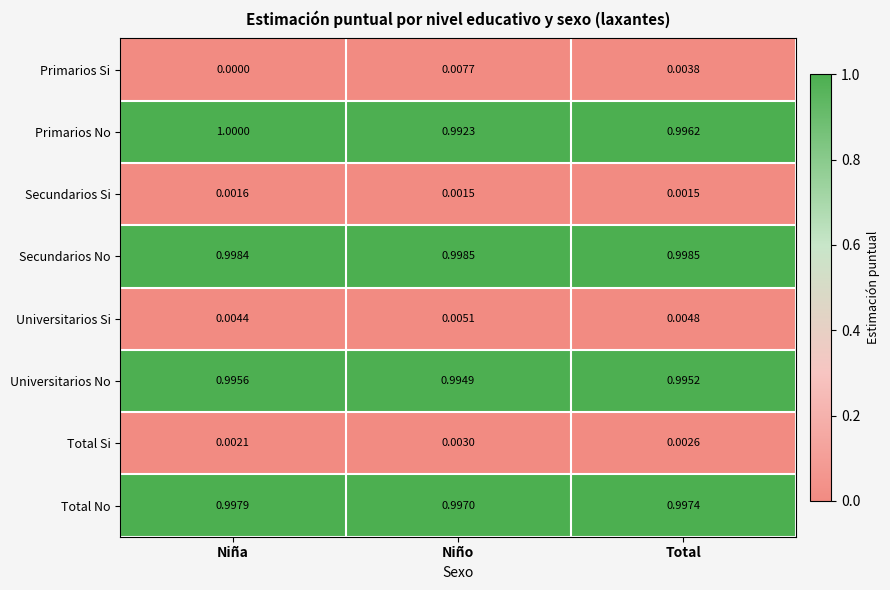

Rank the categories by Total No value from lowest to highest.

Niño, Total, Niña